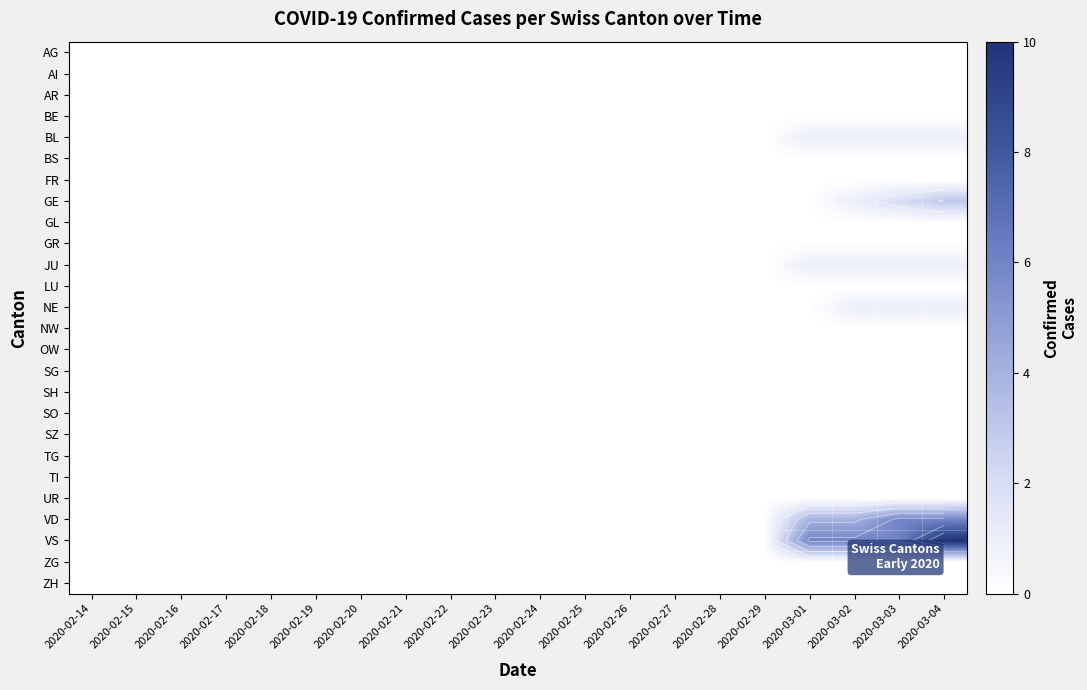

The GL series shows 0 at 2020-03-01. True or false?

True